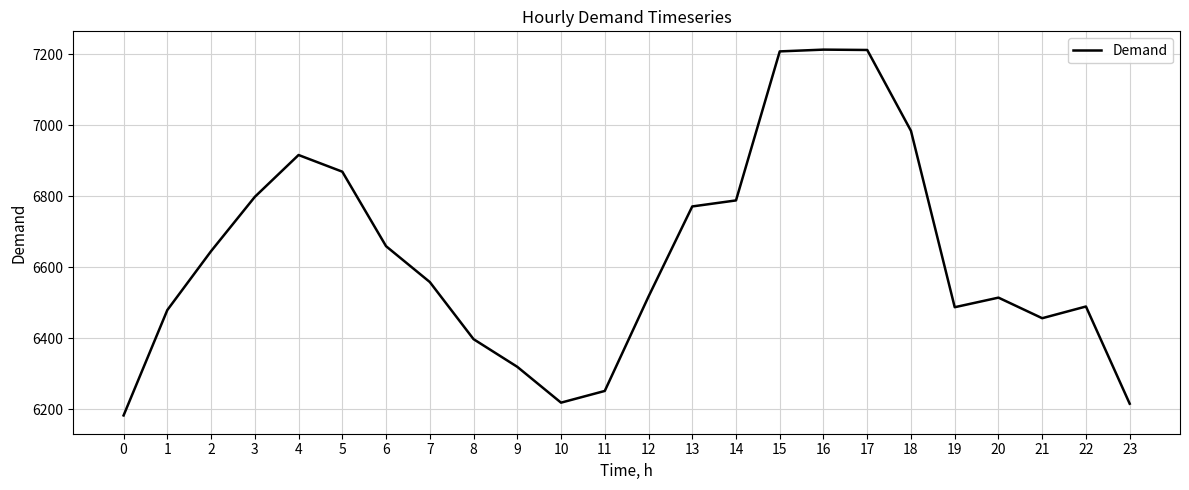

What is the change in value from 5 to 20?

-355